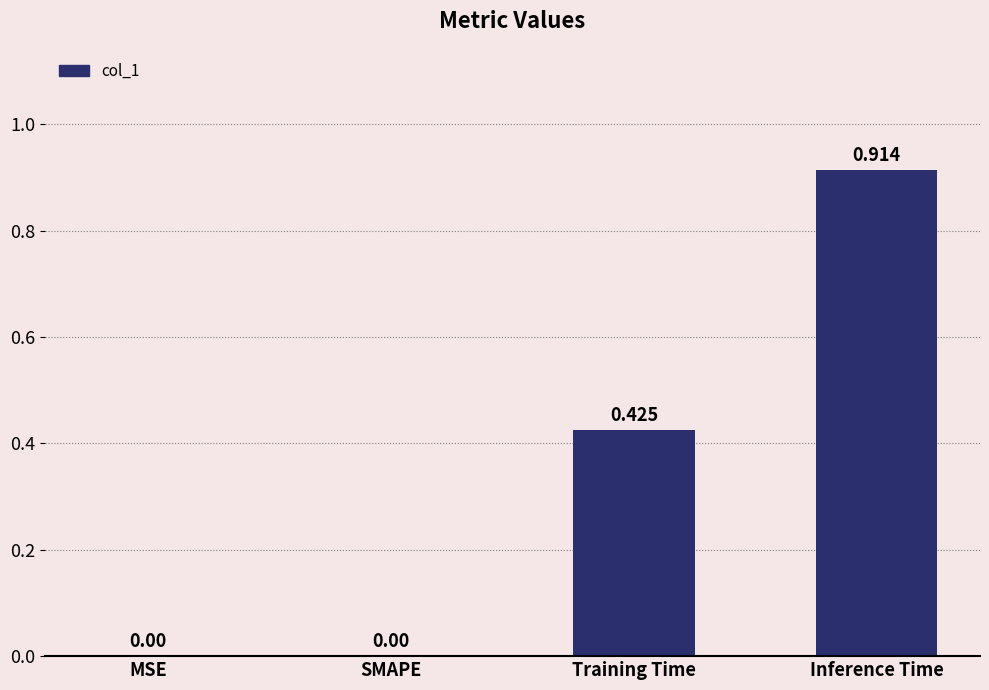

Between Training Time and MSE, which is larger?

Training Time